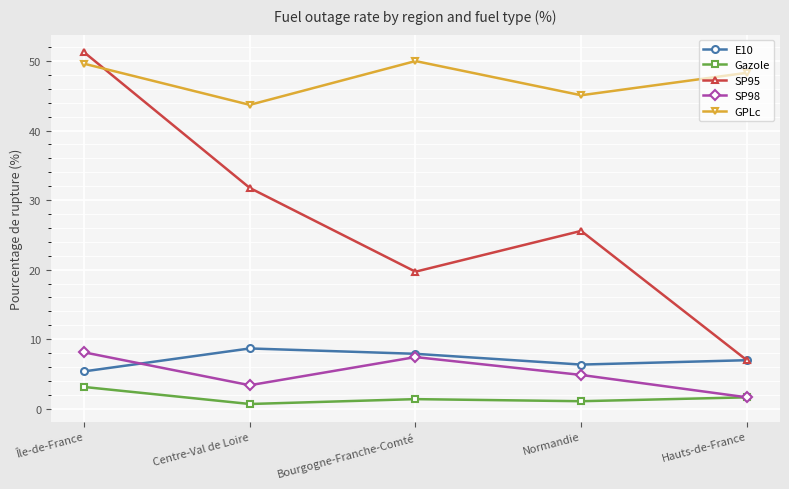

The SP98 series shows 1.6 at Hauts-de-France. True or false?

True